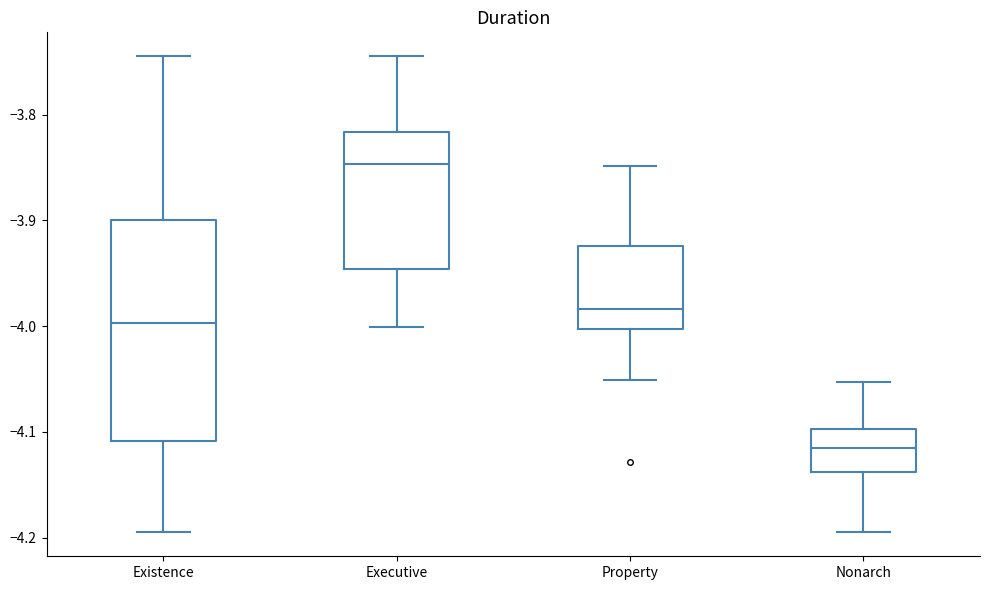

Where does the median line of the box for Executive sit on the y-axis? The values are not printed on the chart, so give them approximately, as read against the axis.

-3.85